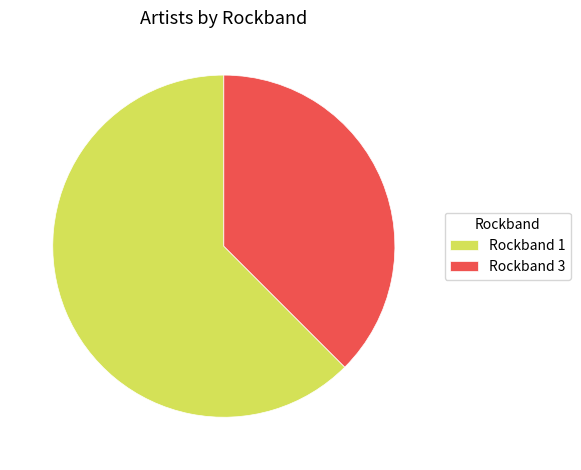

True or false: Rockband 1 accounts for 54% of the total.

False